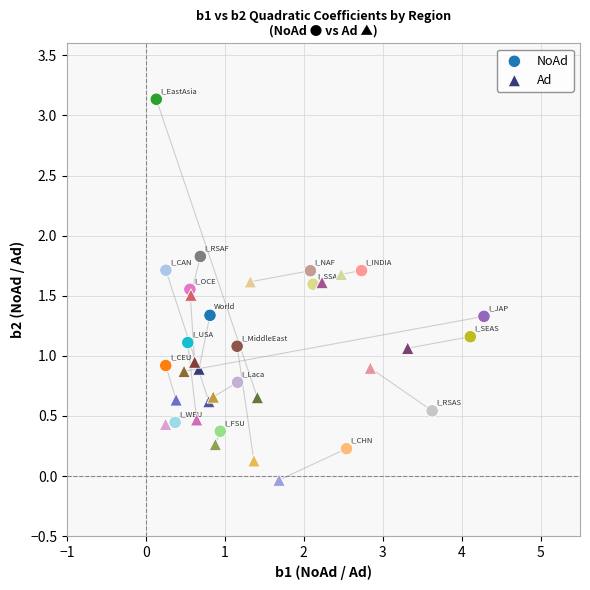

Which series contains the lowest Y value?

Ad